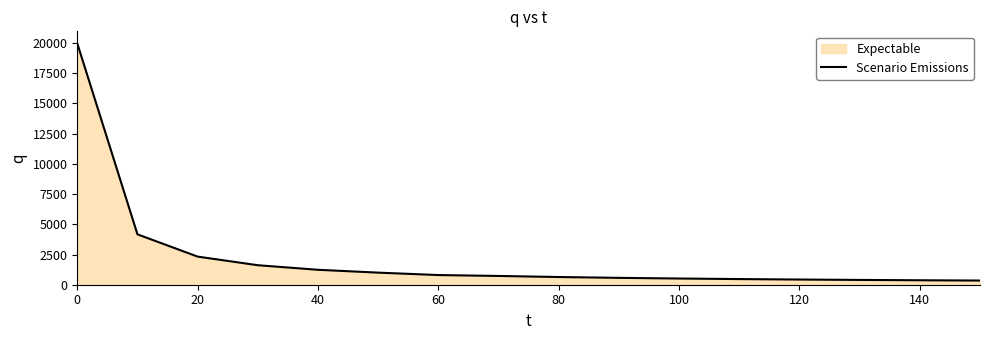

Is it true that the value at 0 is 5569.6?

False